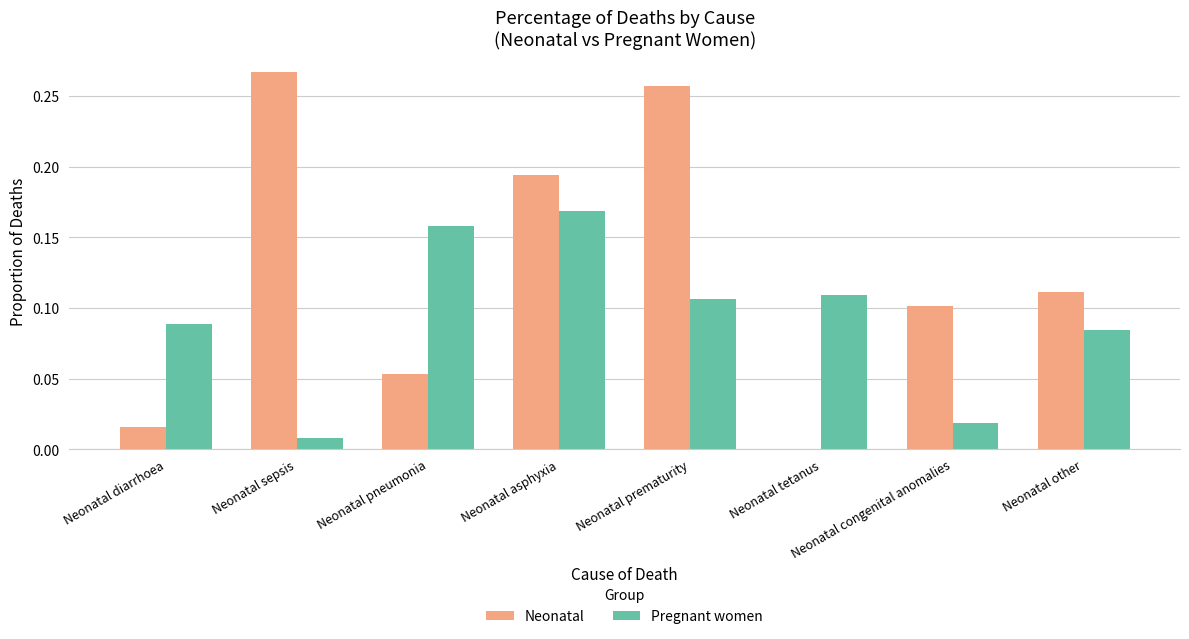

The value of Pregnant women at Neonatal tetanus is 0.1. True or false?

True